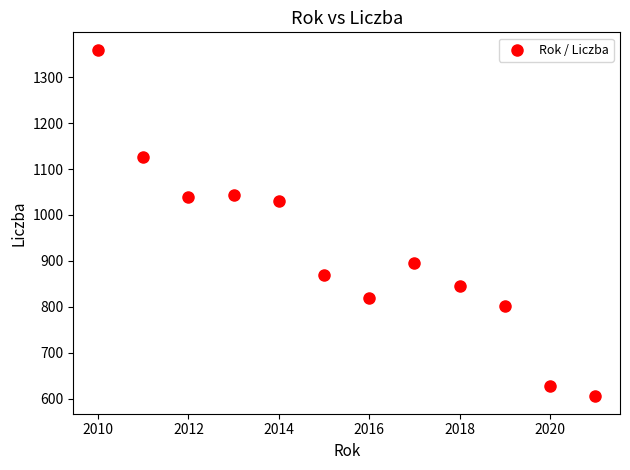

What Y value in the scatter plot is closest to 982?

1031